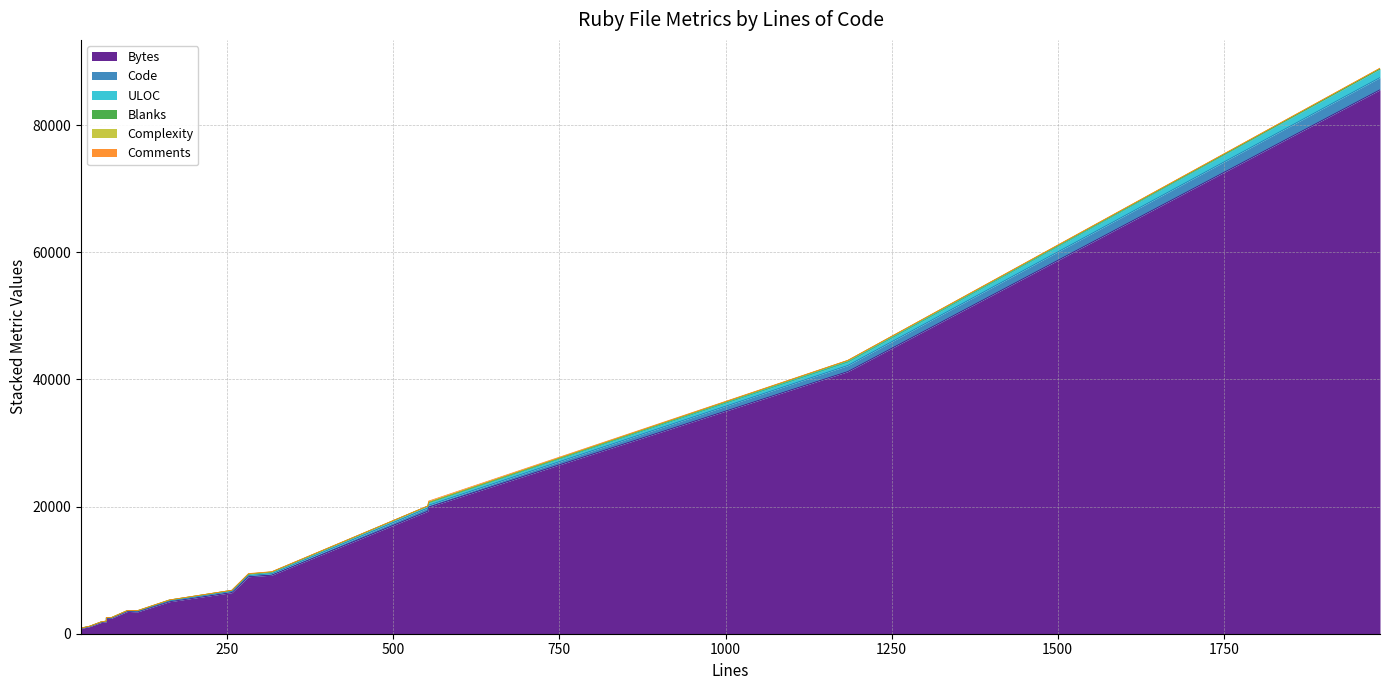

How many values in the ULOC series are below 81?

9